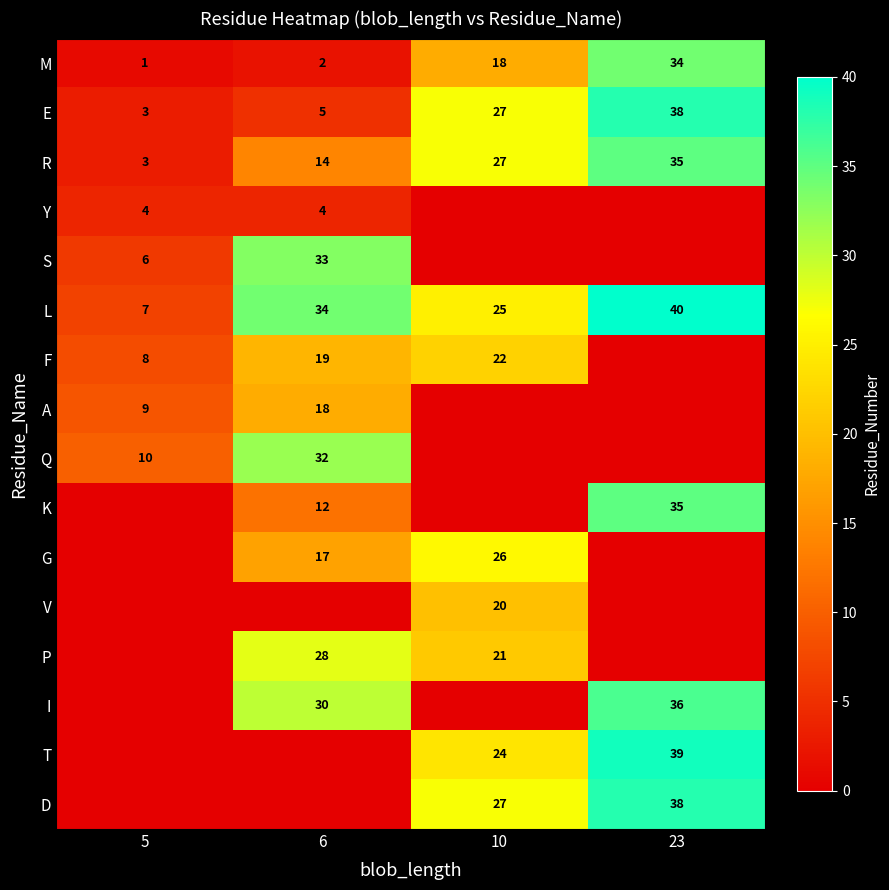

True or false: T has a value of 24 at 23.

False